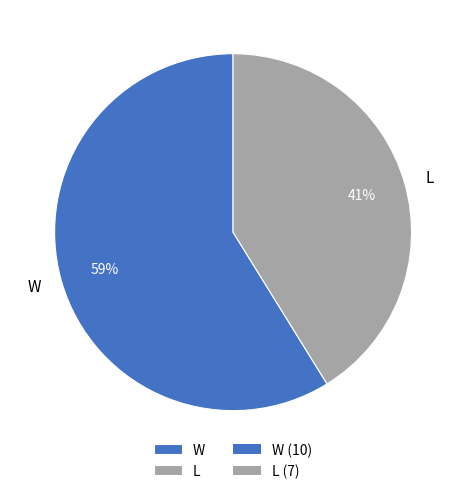

To the nearest percent, what is the combined percentage of L and W?

100%